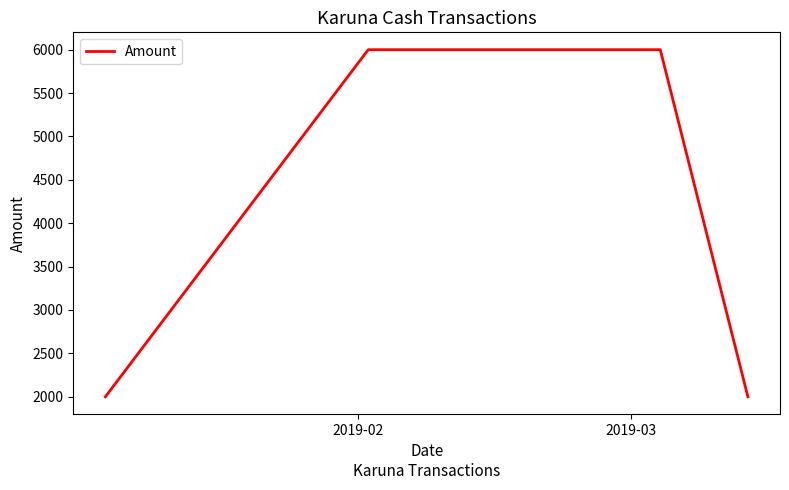

What is the minimum value shown in the chart?

2000